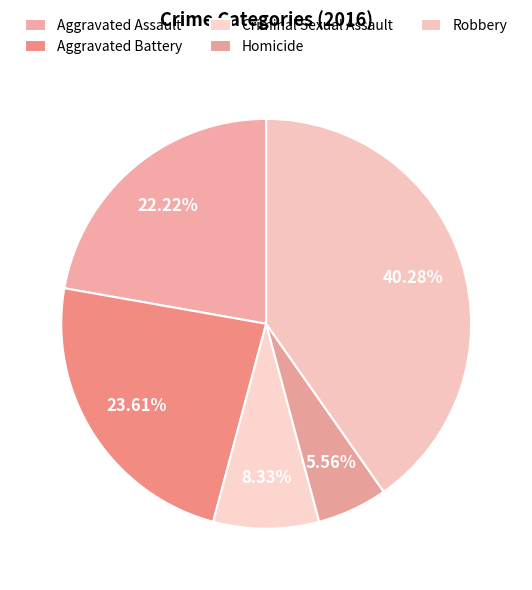

How many segments does this pie chart have?

5